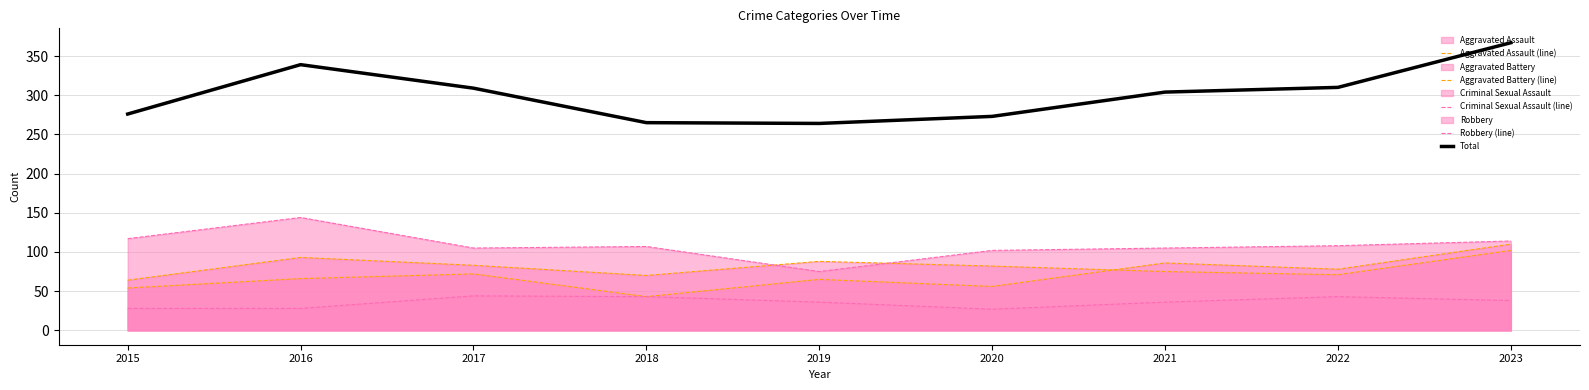

Which series has the largest total across all categories?

Total